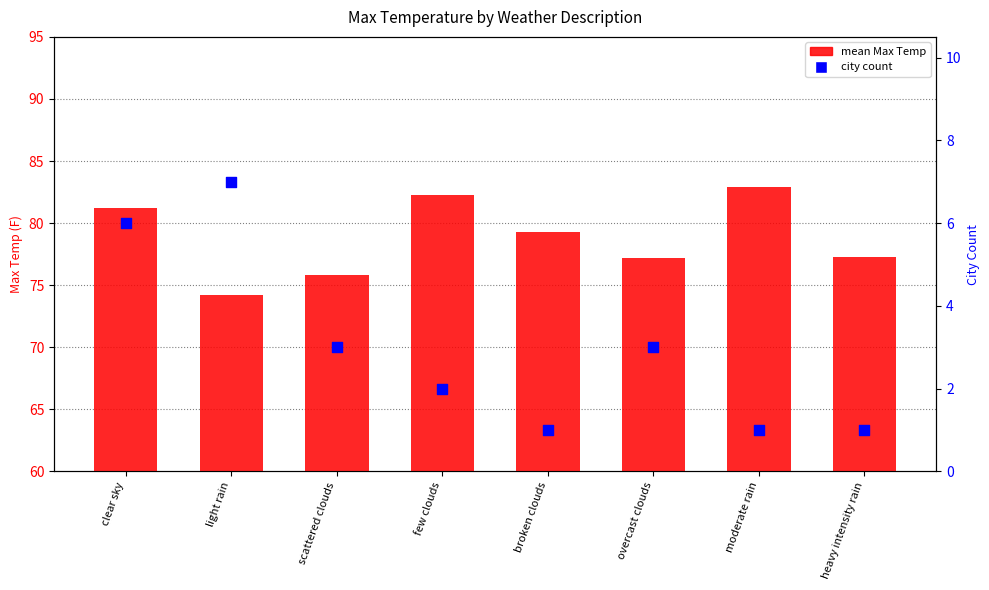

Which series has the largest Y range (max minus min)?

mean Max Temp